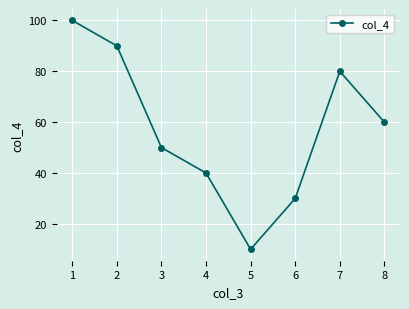

Is it true that the value at 3 is 50?

True